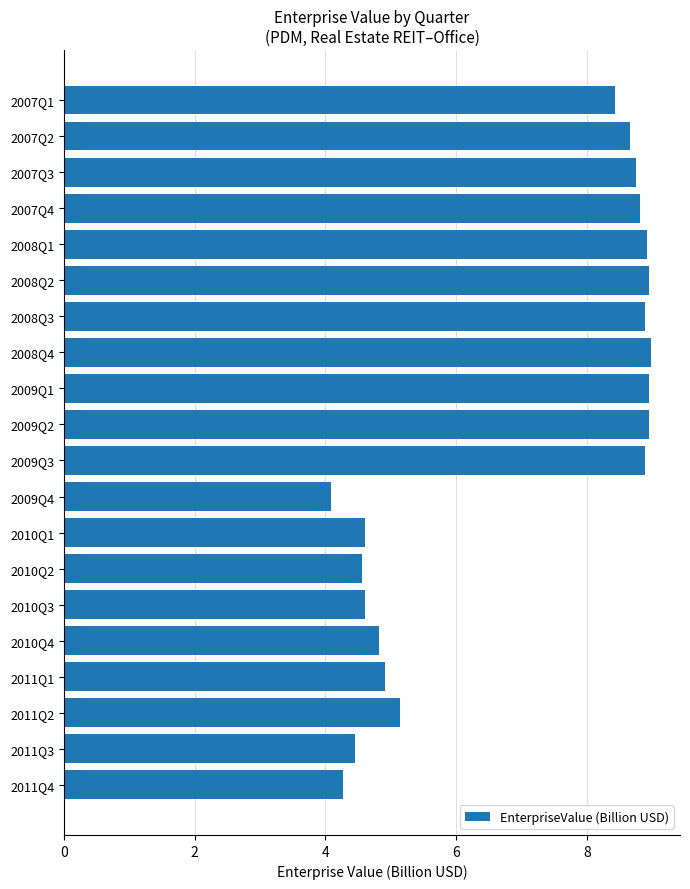

What is the change in value from 2007Q3 to 2009Q4?

-4.7